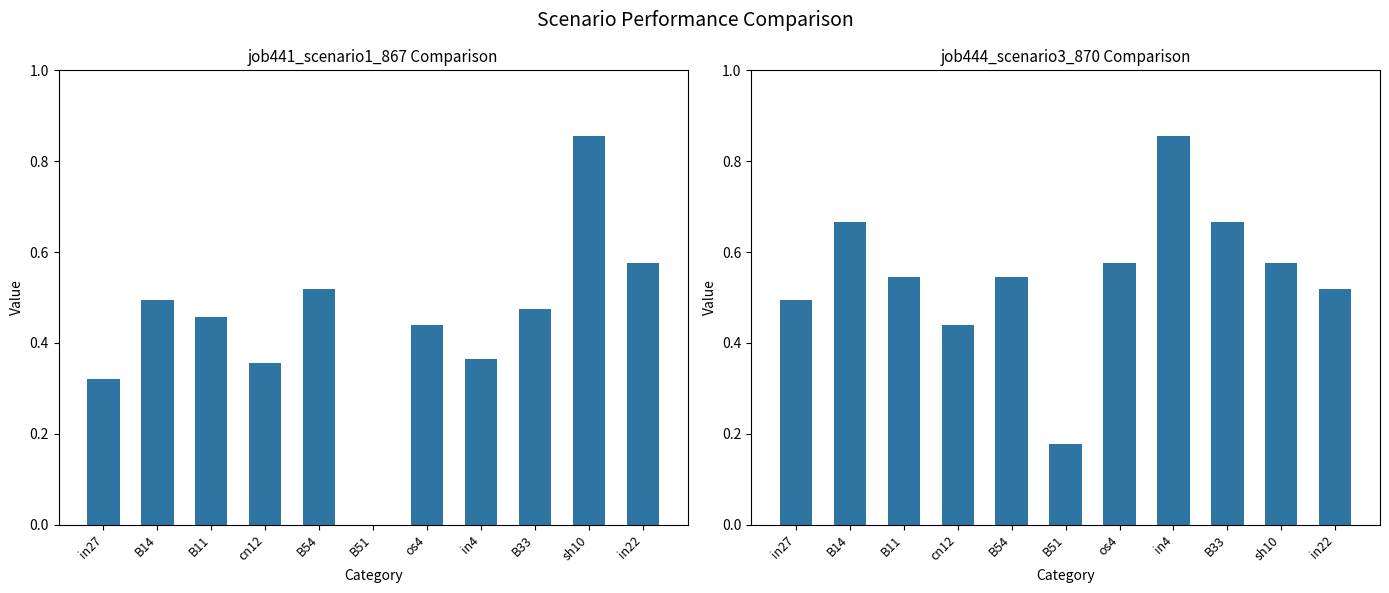

How many groups of bars are there?

11